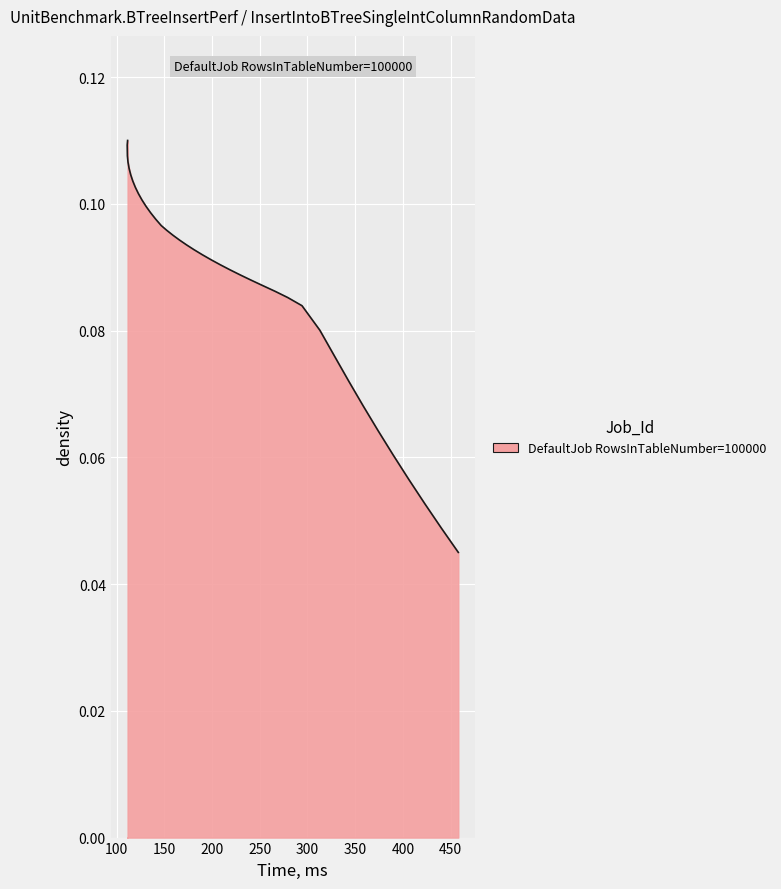

How many lines are shown in the chart?

1